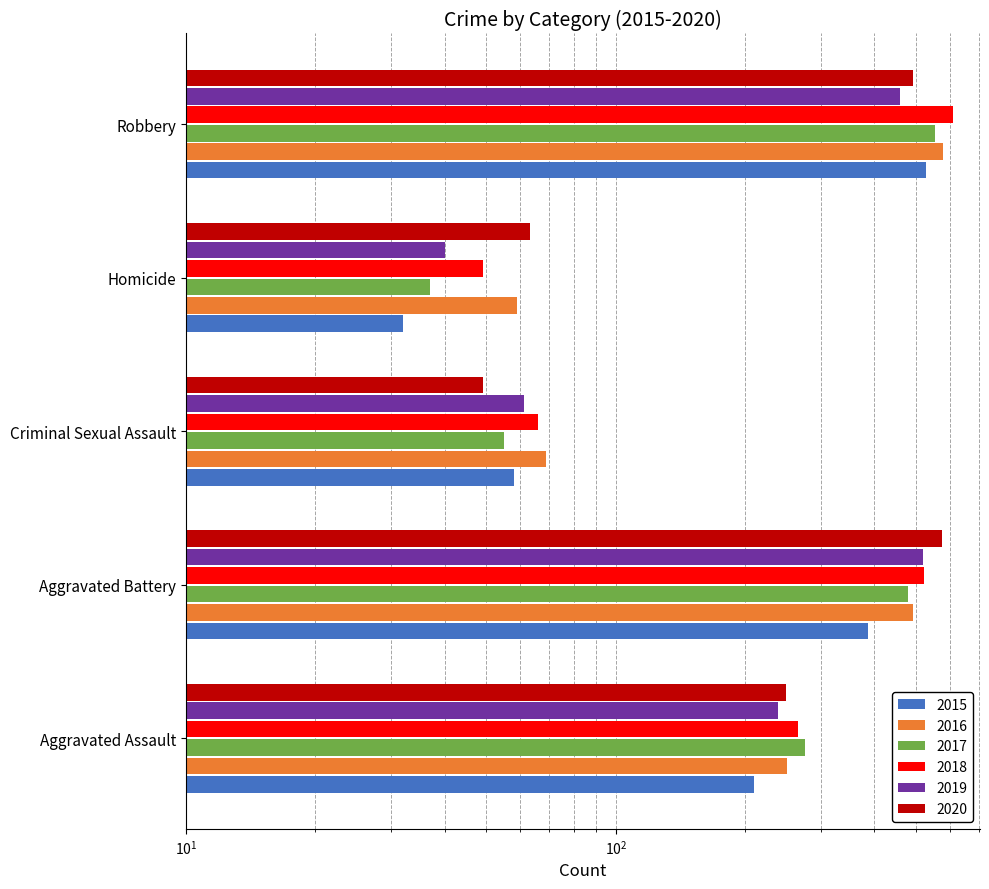

What is the spread (max minus min) of values at Homicide?

31